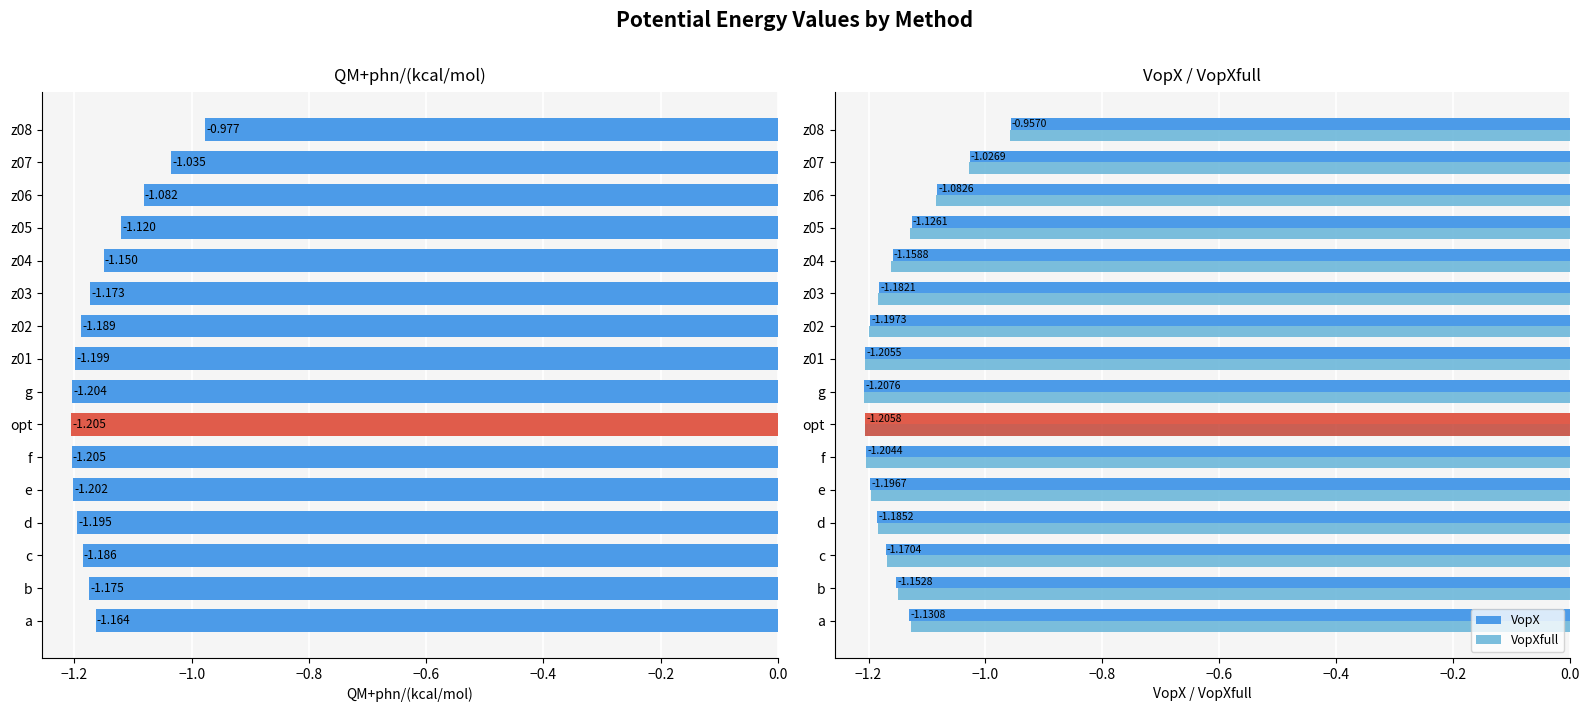

At z06, list the series in order from largest to smallest.

QM+phn/(kcal/mol), VopX, VopXfull